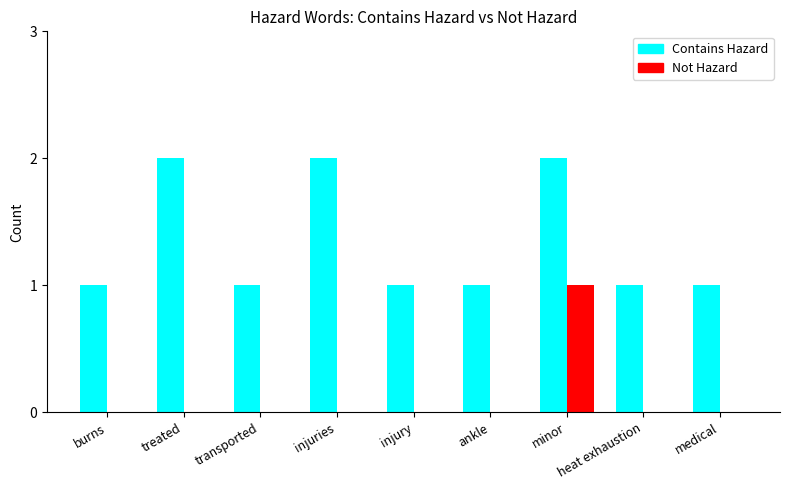

Is it true that Contains Hazard equals 3 at treated?

False